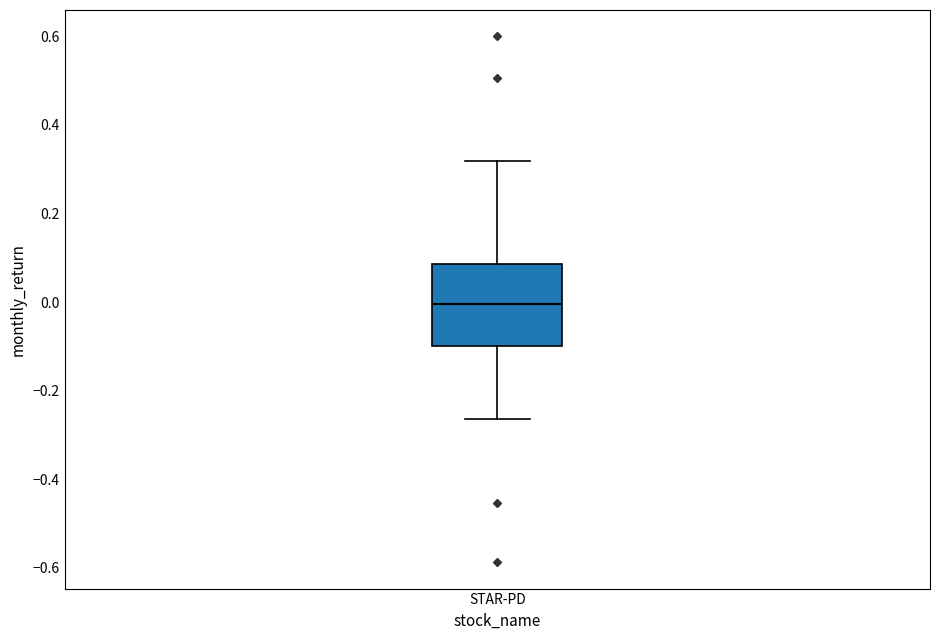

Transcribe this box plot: give where the median line is, the range the box spans, and where the two whiskers end, as read against the y-axis. The values are not printed on the chart, so give them approximately, as read against the axis.

median 0.00, box -0.10 to 0.08, whiskers -0.26 to 0.32